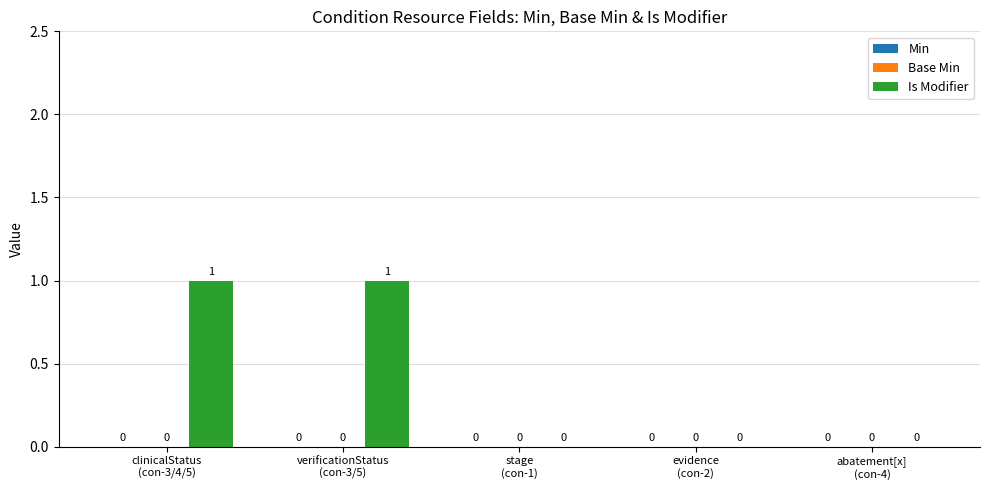

How many values are between 0 and 1?

5